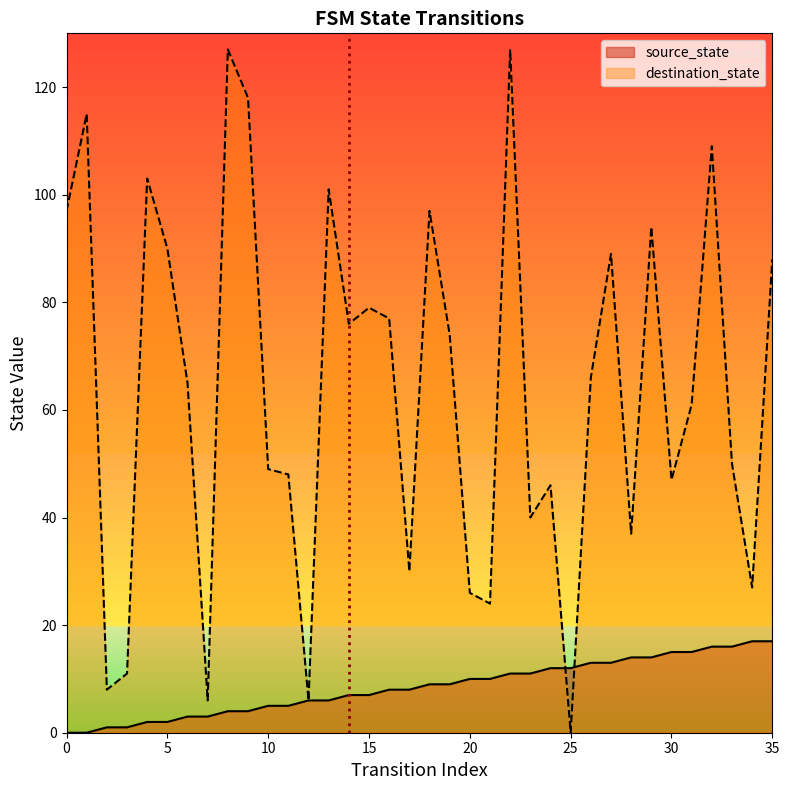

What is the value of the source_state point at the 5th from the left?

2